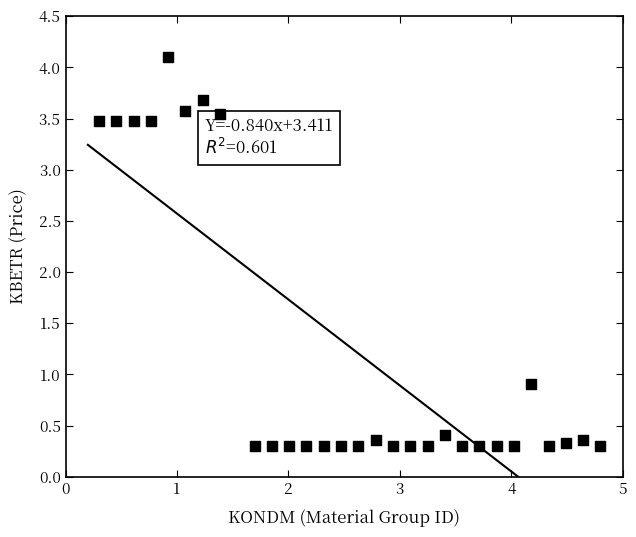

What is the range of Y values (max minus min)?

3.8